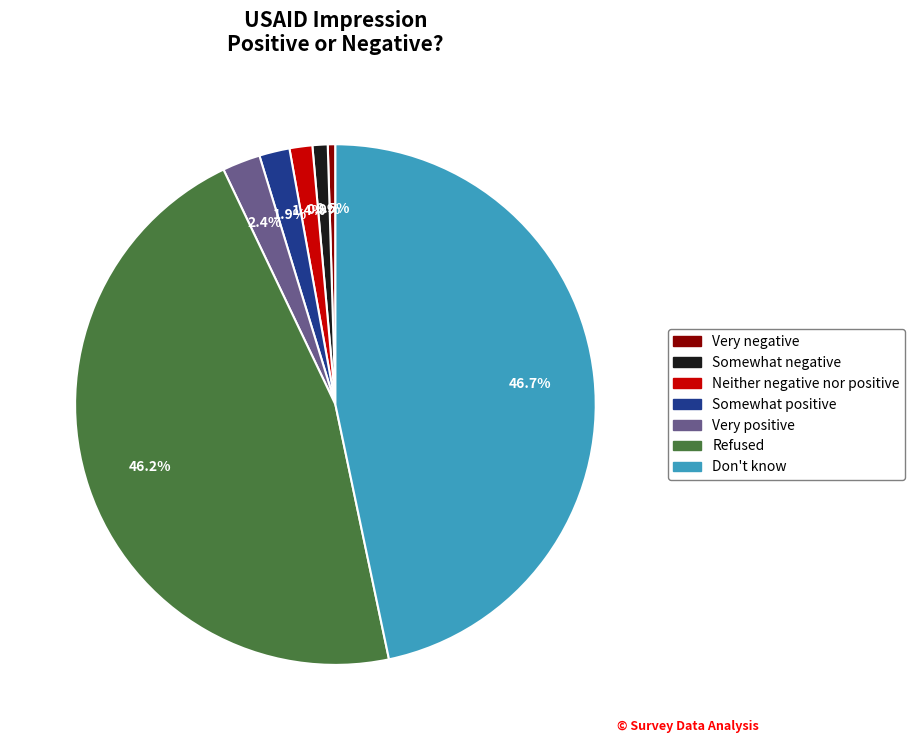

Approximately how many times larger is the value at Somewhat negative compared to Somewhat positive?

0.5